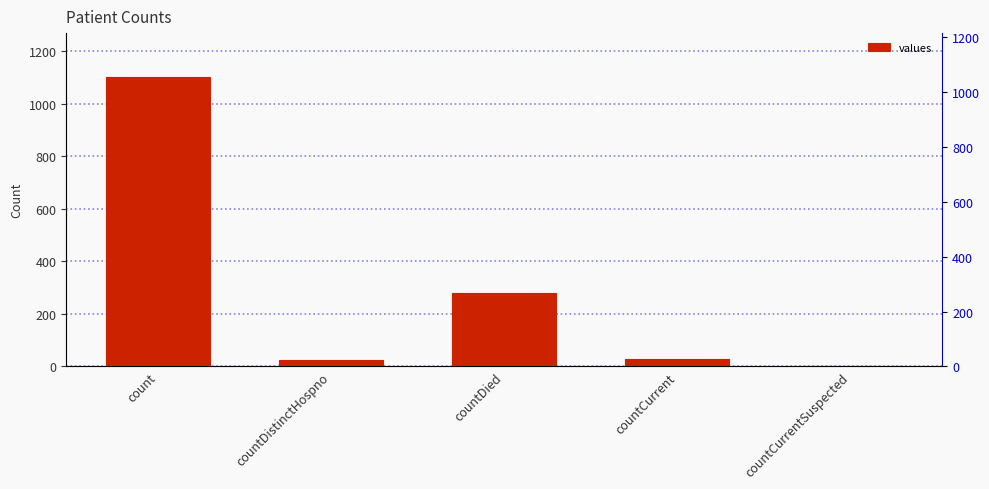

Is it true that the value at count is 1104?

True